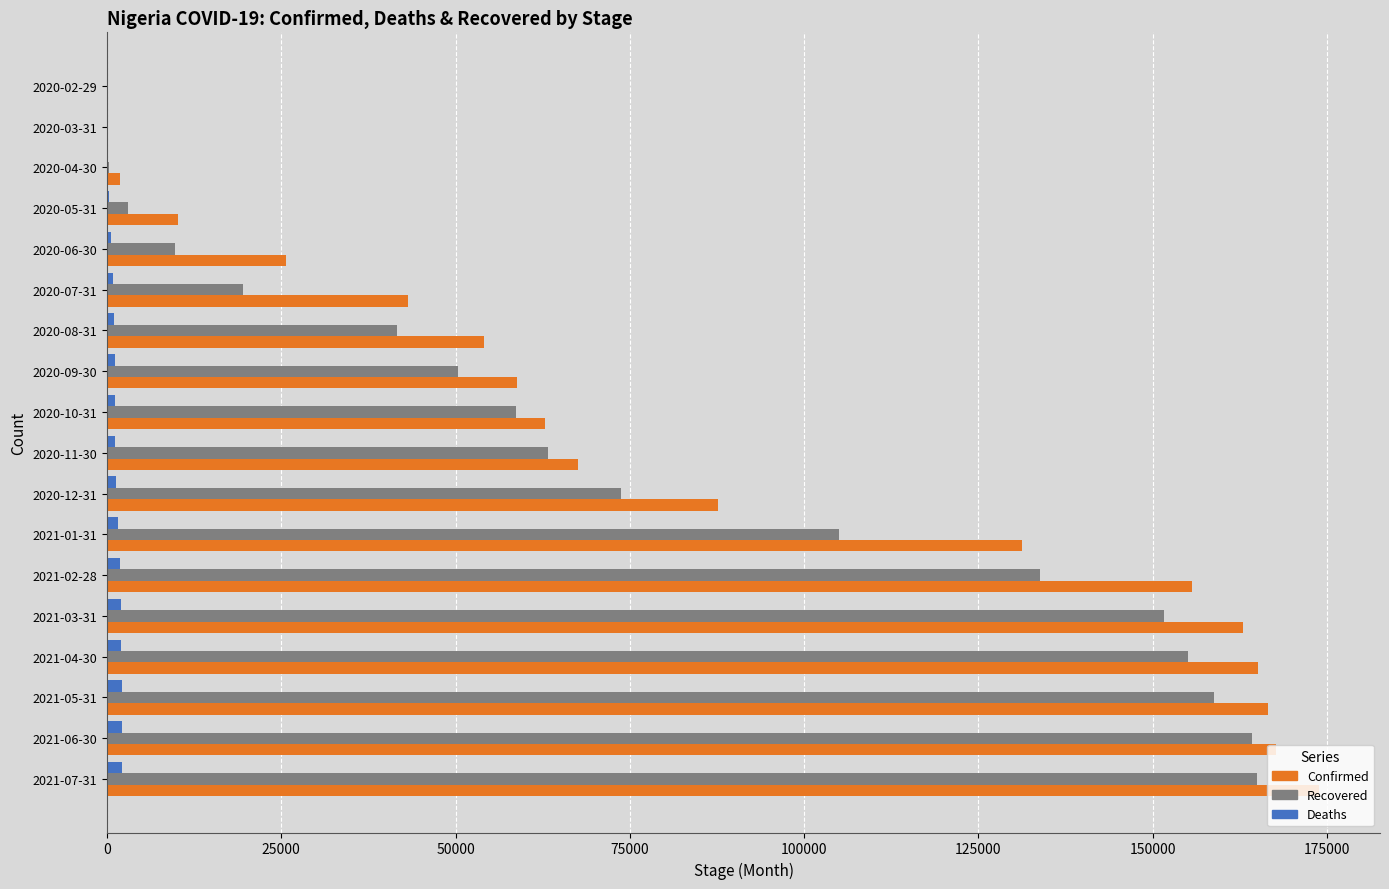

At which category does the chart reach its peak across all series?

2021-07-31